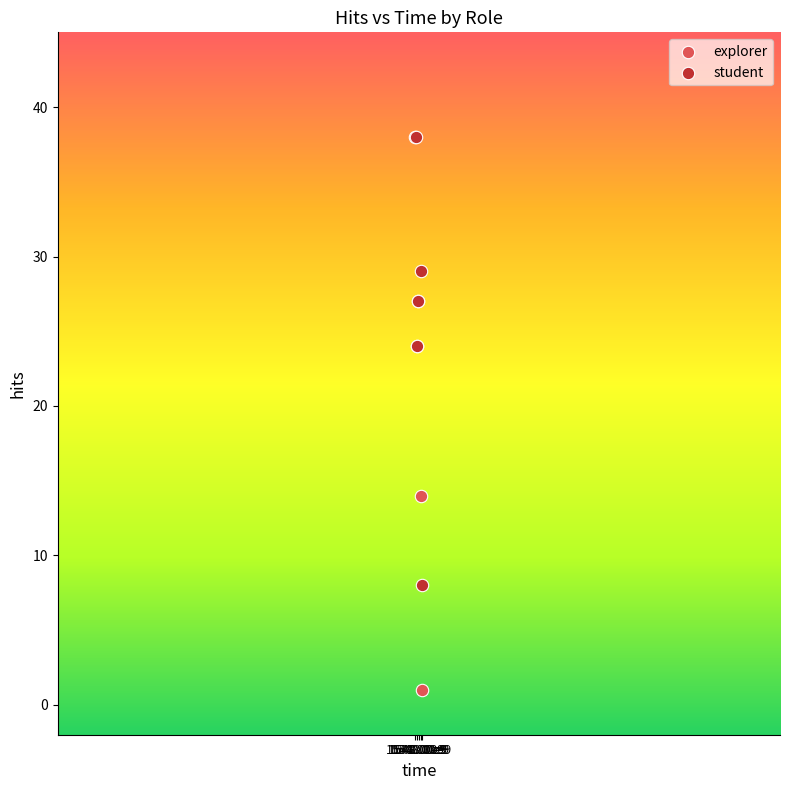

Which series has the widest spread of Y values?

explorer